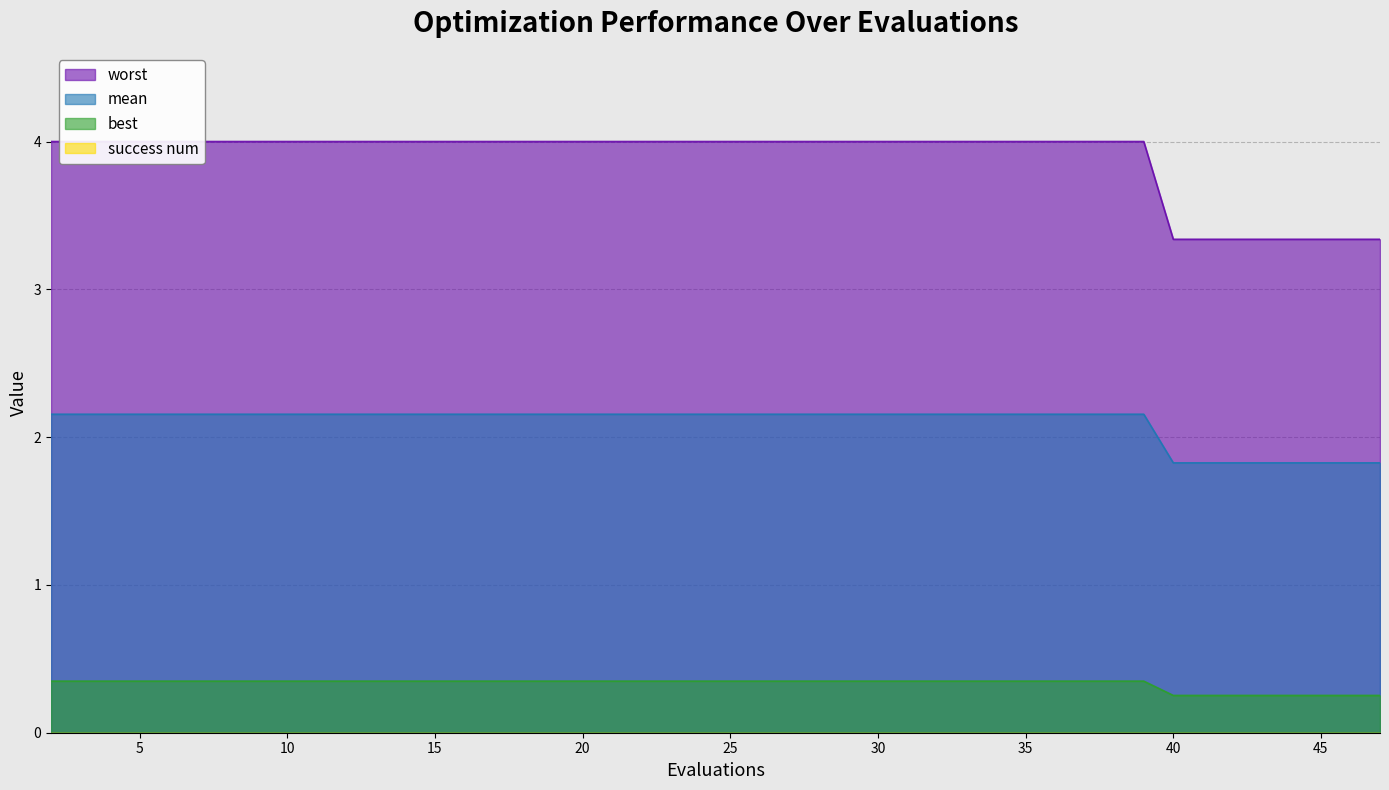

True or false: best and mean cross at least once.

False